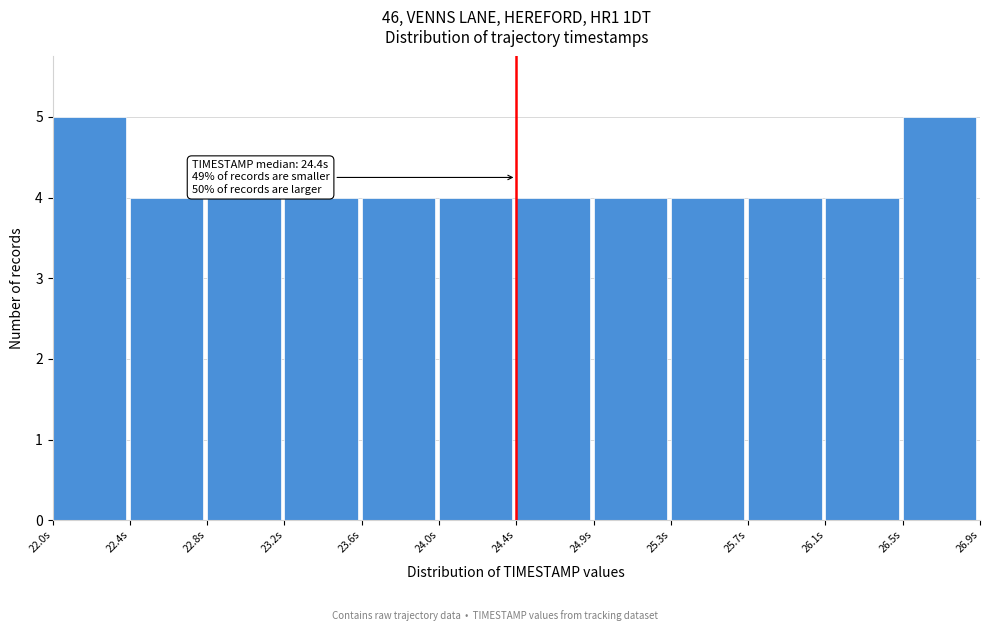

Reading left to right, extract all data points from this chart.

22.0s=5	22.4s=4	22.8s=4	23.2s=4	23.6s=4	24.0s=4	24.4s=4	24.9s=4	25.3s=4	25.7s=4	26.1s=4	26.5s=5